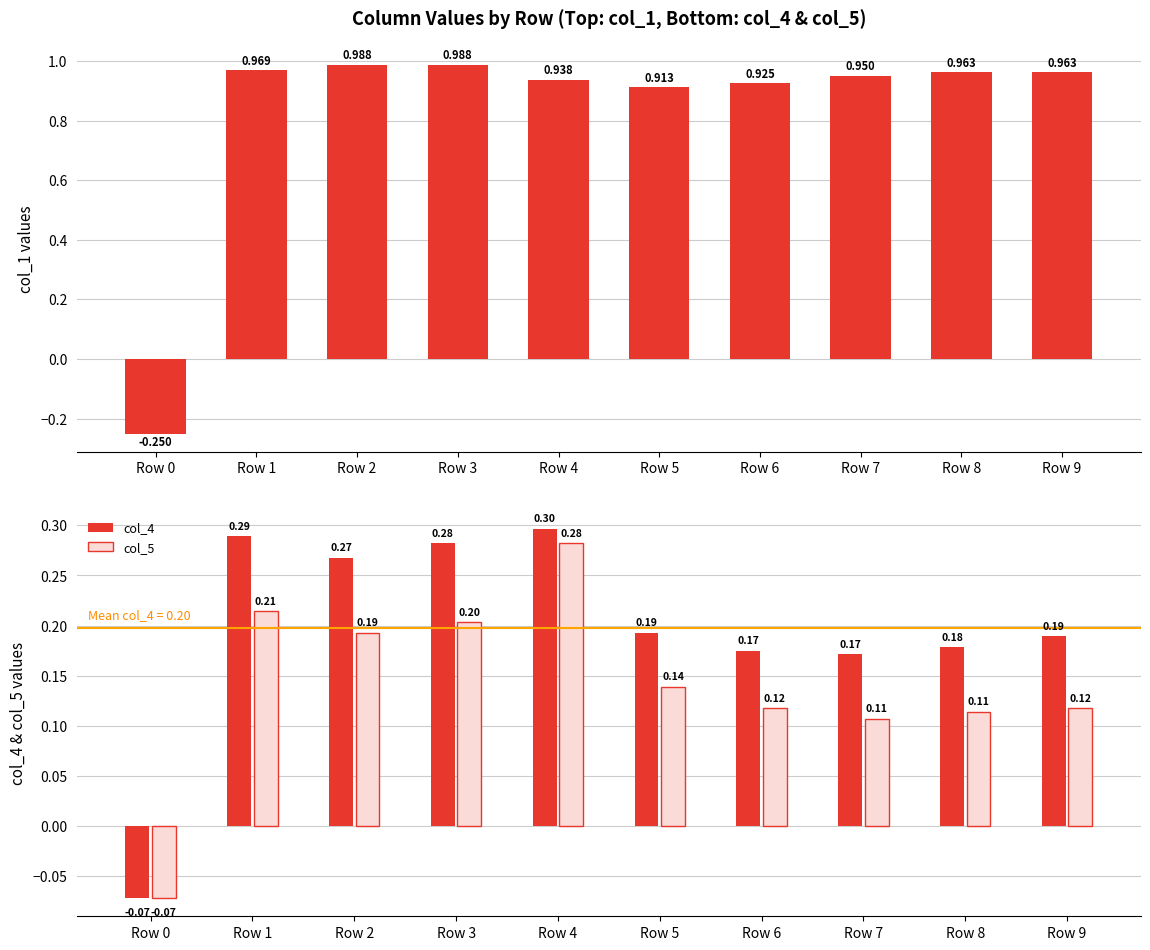

At which label does col_5 reach its minimum?

Row 0